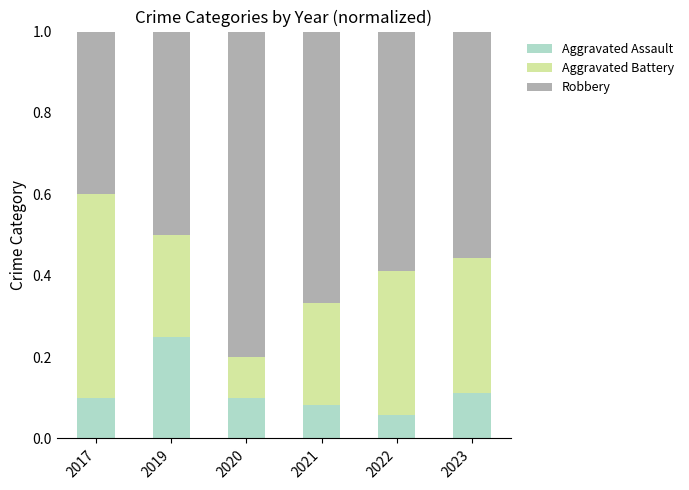

What is the total value across all series at 2020?

1.0